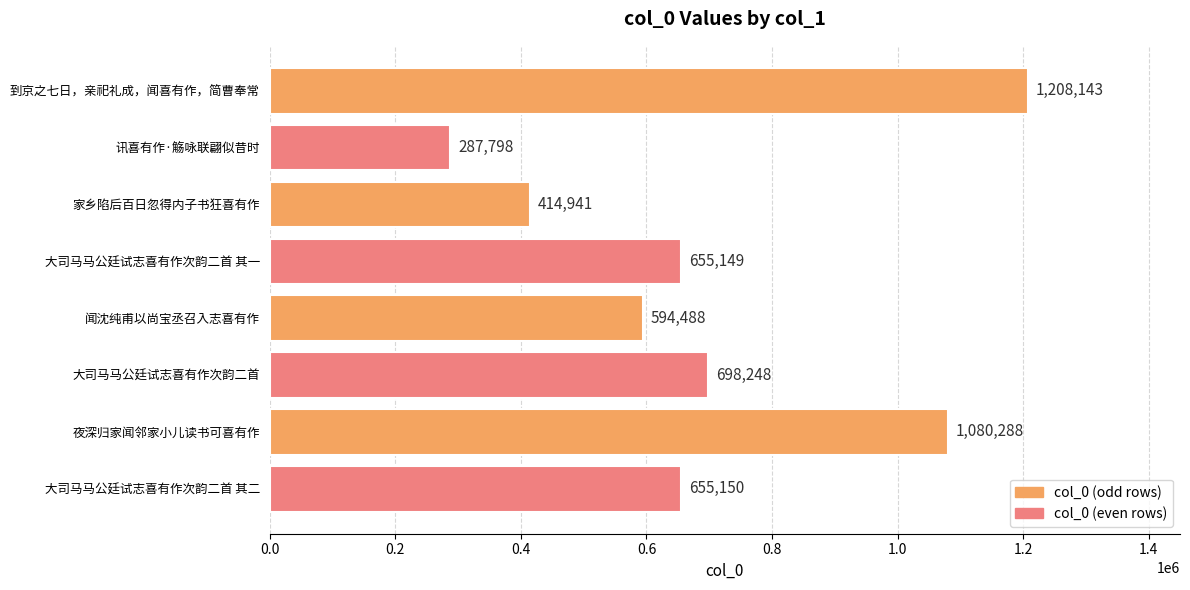

Rank the categories by value from lowest to highest.

讯喜有作·觞咏联翩似昔时, 家乡陷后百日忽得内子书狂喜有作, 闻沈纯甫以尚宝丞召入志喜有作, 大司马马公廷试志喜有作次韵二首 其一, 大司马马公廷试志喜有作次韵二首 其二, 大司马马公廷试志喜有作次韵二首, 夜深归家闻邻家小儿读书可喜有作, 到京之七日，亲祀礼成，闻喜有作，简曹奉常